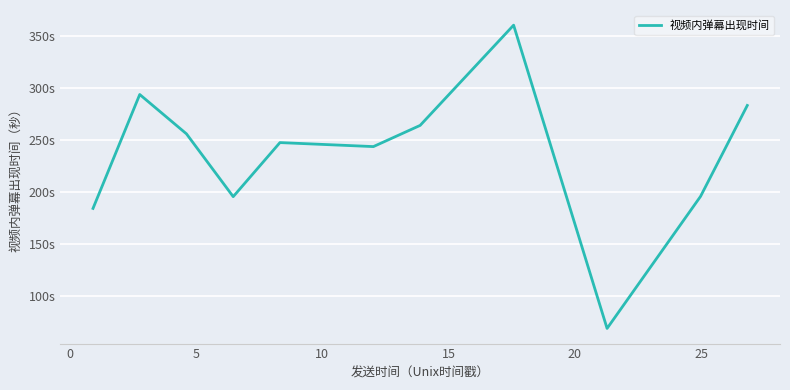

Does the chart have visible grid lines?

Yes